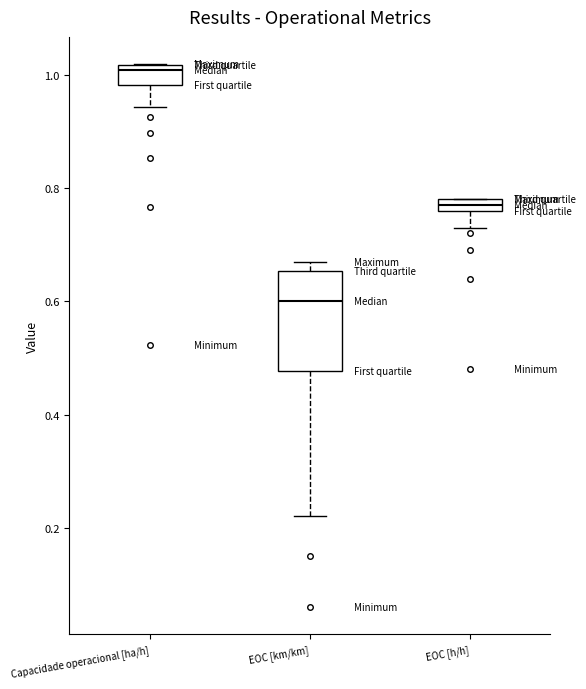

Which box has the highest median line?

Capacidade operacional [ha/h]